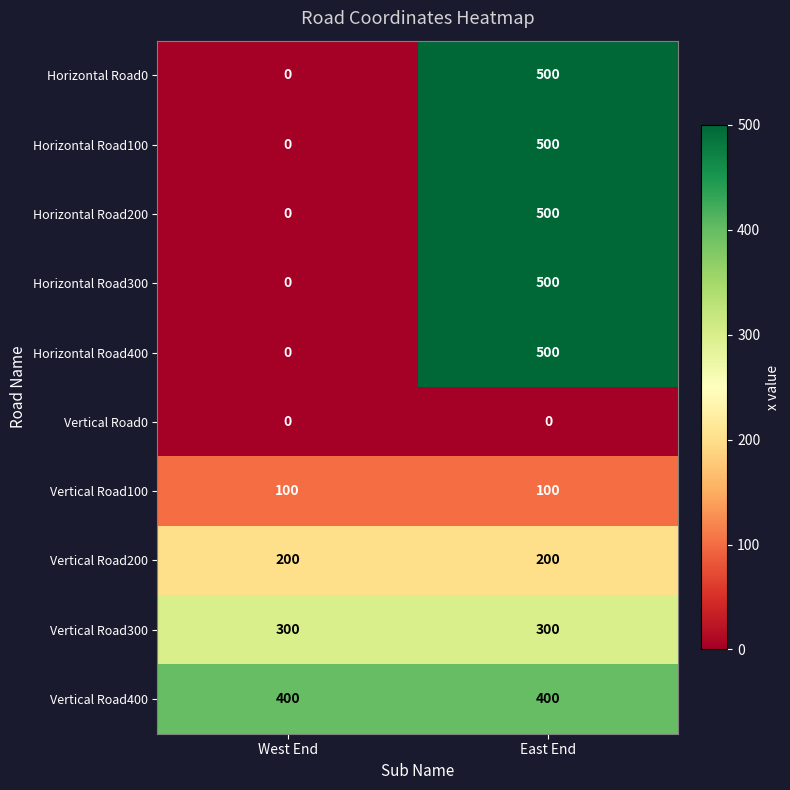

What value does the Vertical Road200 series have at East End?

200